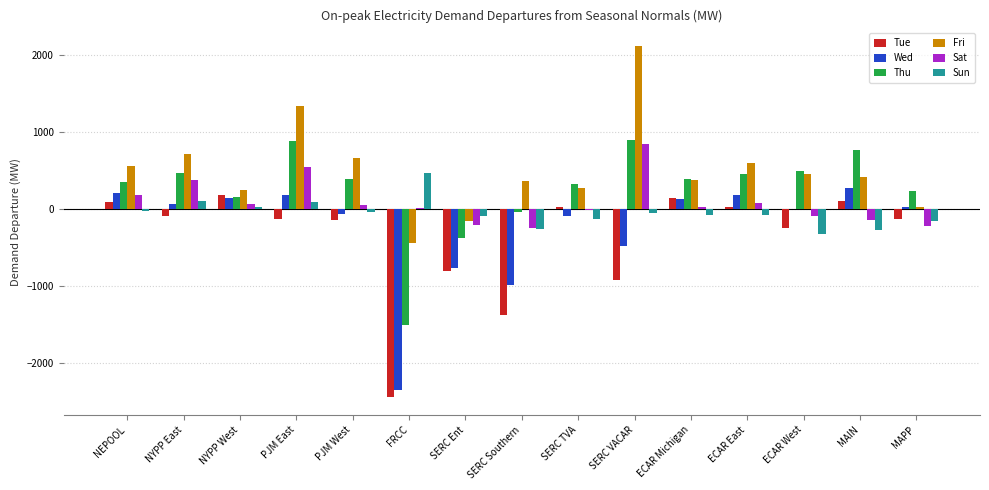

Count the number of categories in the chart.

15